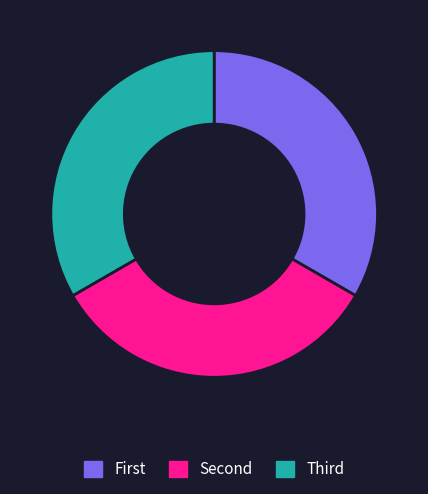

Is there any slice that represents more than half of the pie?

No